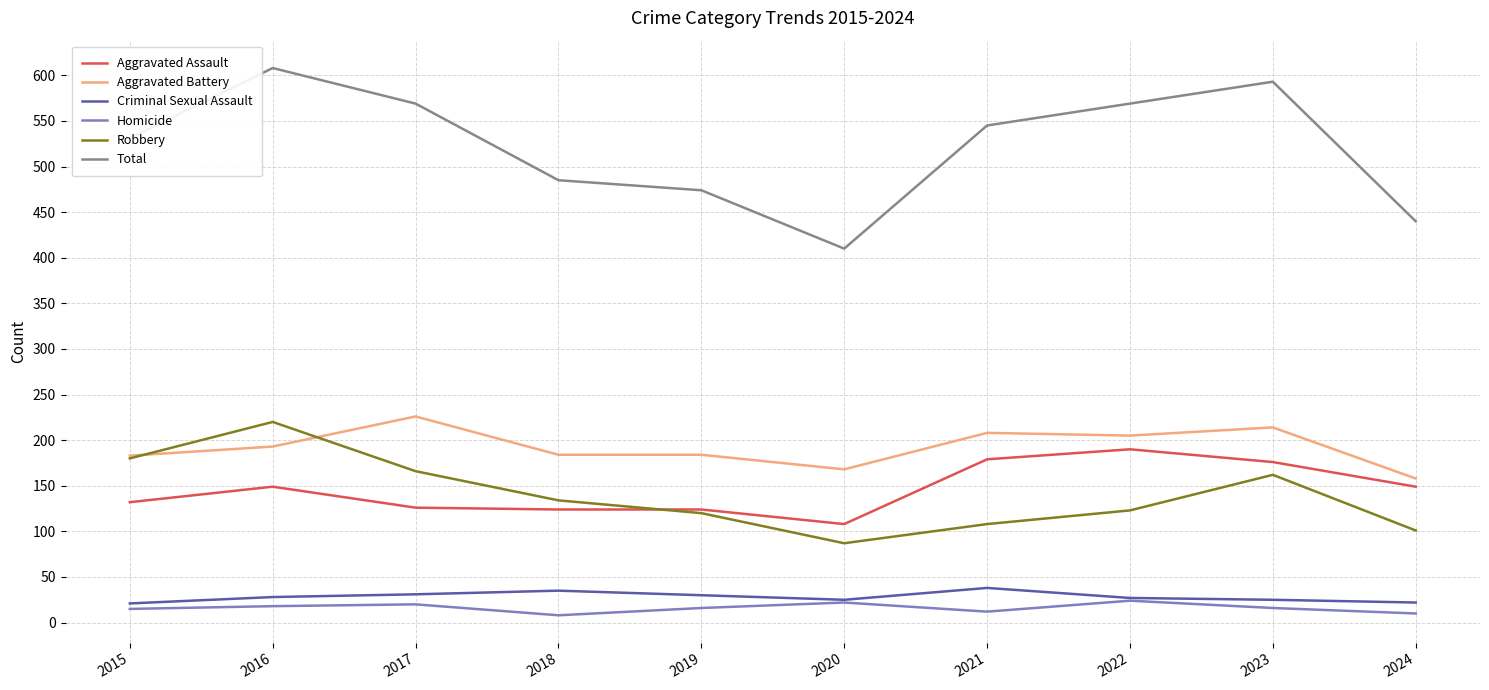

What are all the series names shown in the legend?

Aggravated Assault, Aggravated Battery, Criminal Sexual Assault, Homicide, Robbery, Total